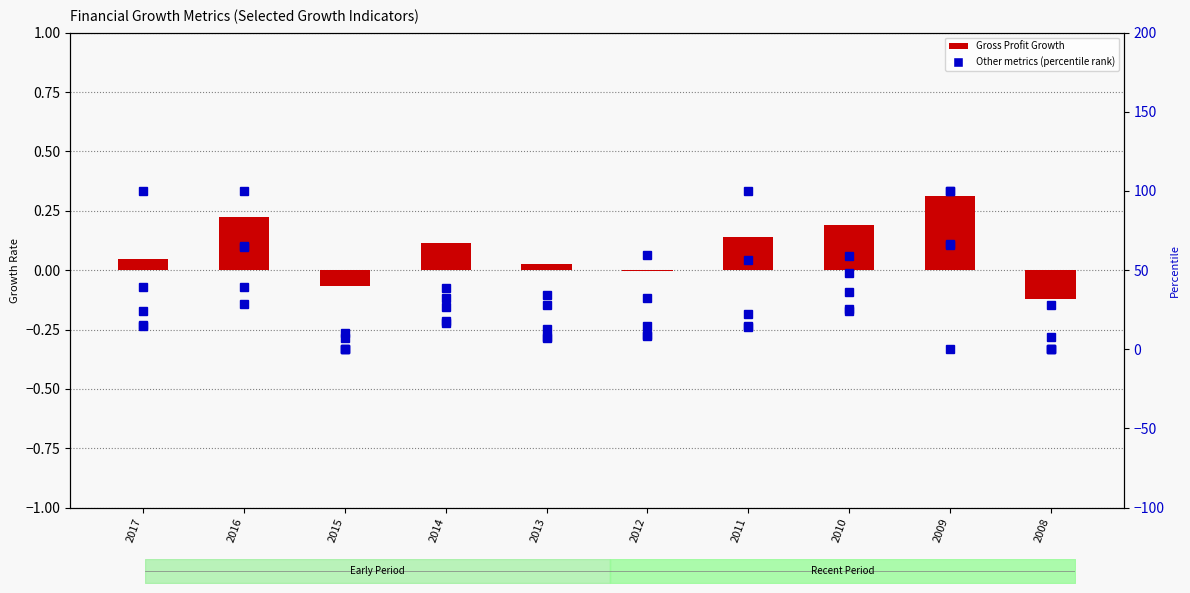

True or false: Gross Profit Growth has a value of -0.2 at 2008.

False